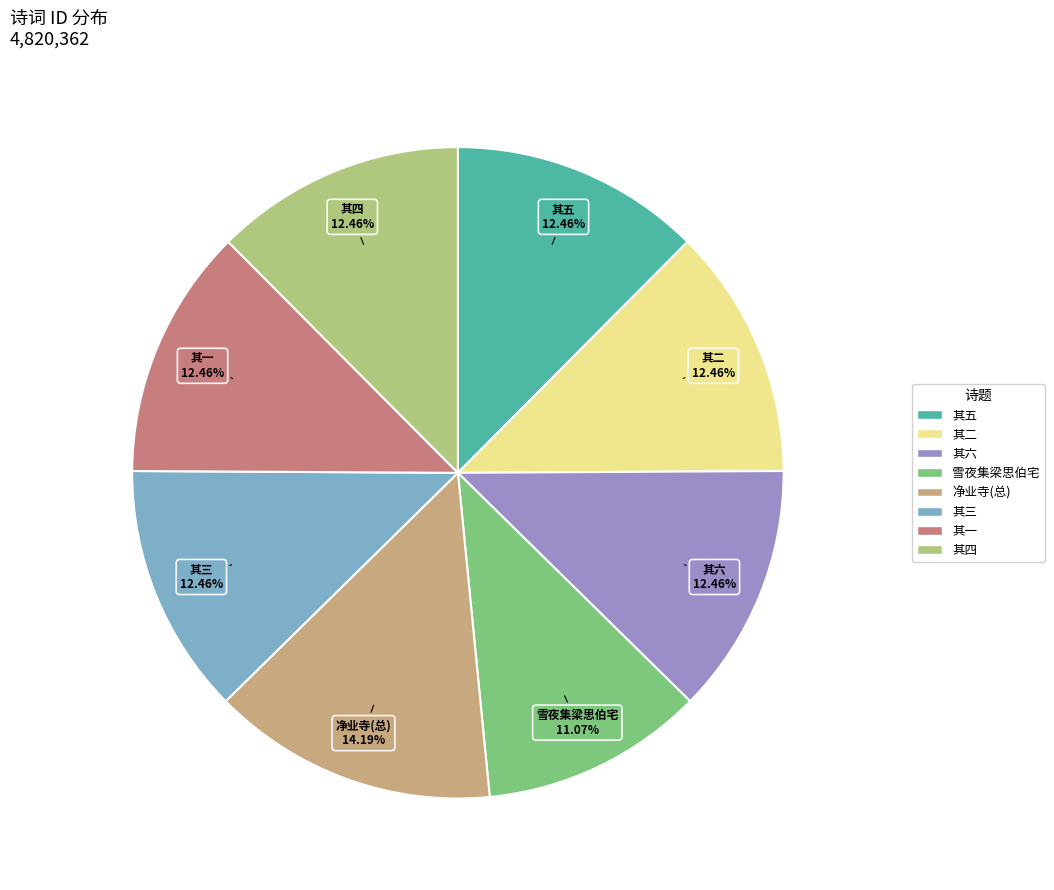

What is the ratio of the value at 其三 to the value at 净业寺(总)?

0.9